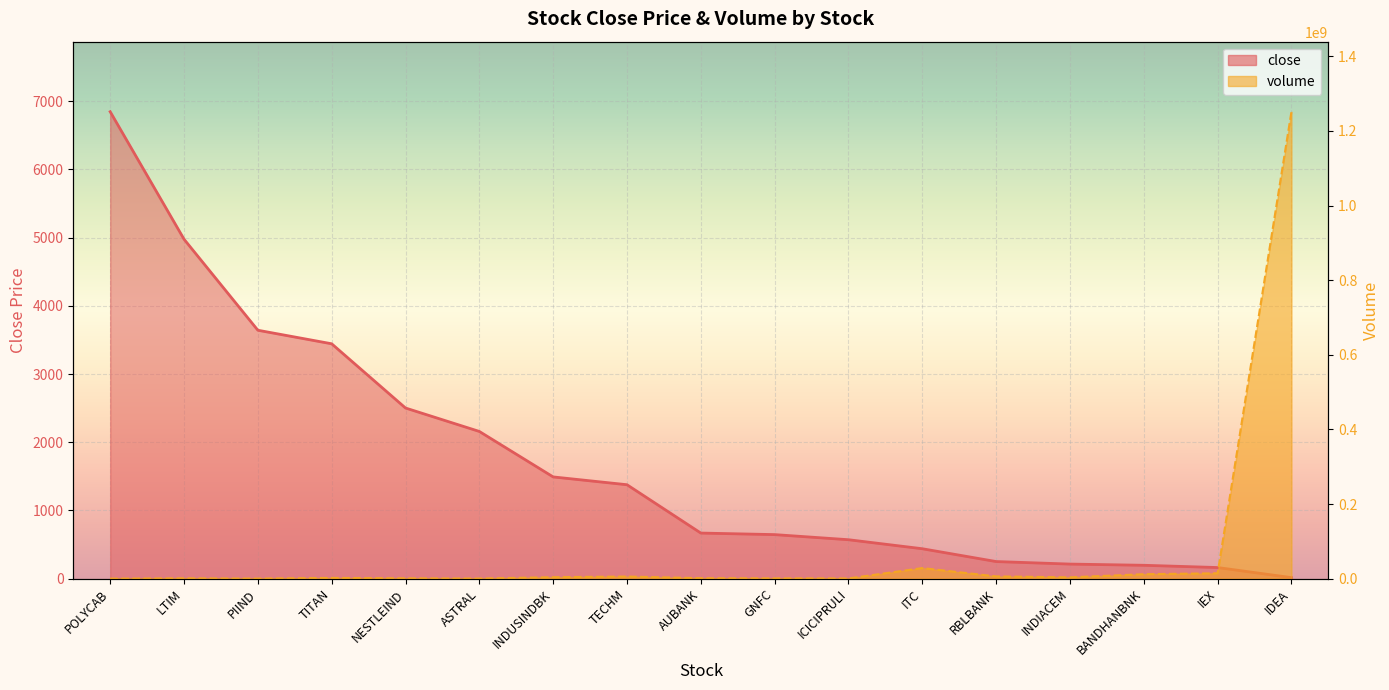

How many values in the volume series exceed 2084099?

8